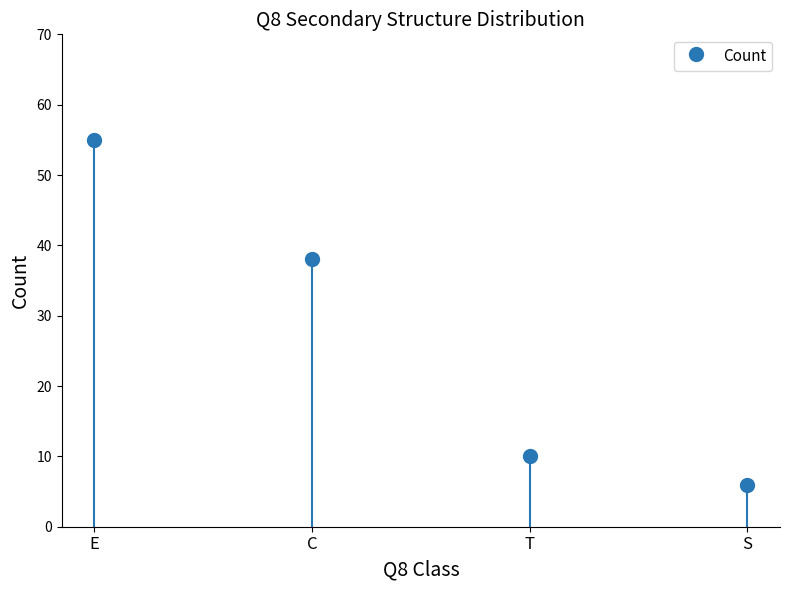

Reading left to right, what are all the values shown in this chart?

E=55	C=38	T=10	S=6